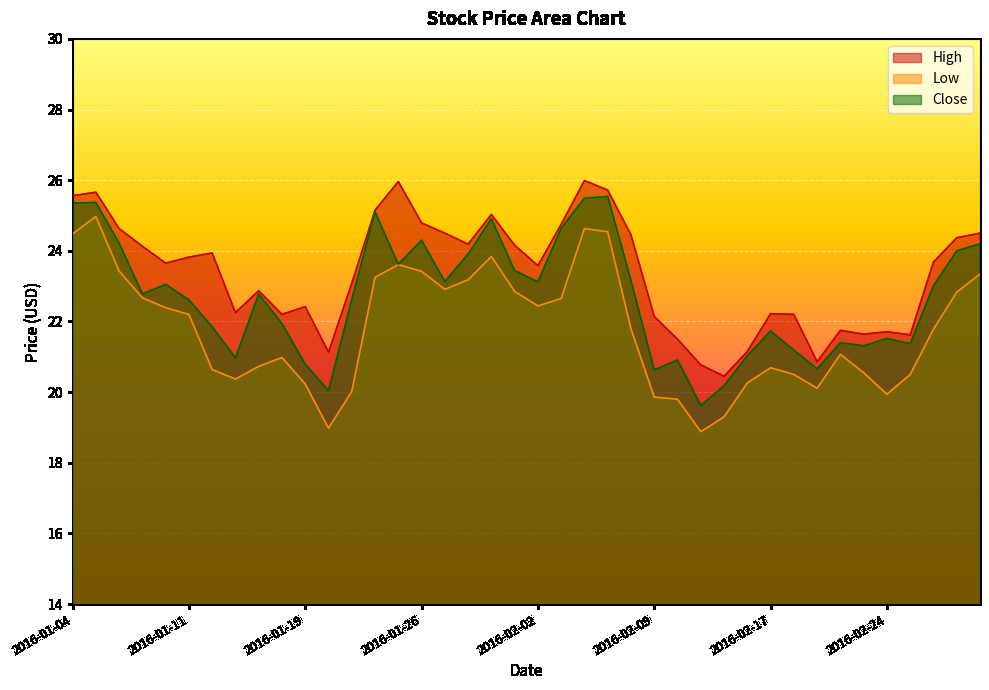

What is the label of the 23rd point from the right?

2016-01-28